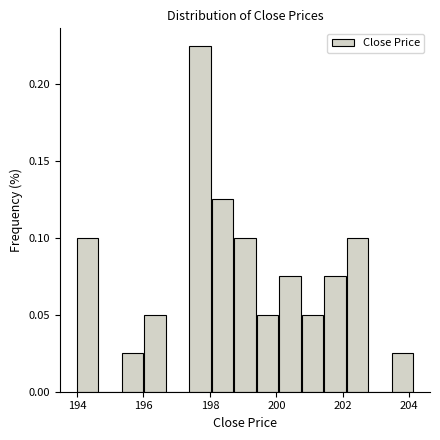

Around what value on the x-axis is the tallest bar? Give the approximate position of its centre, as read against the axis.

197.8